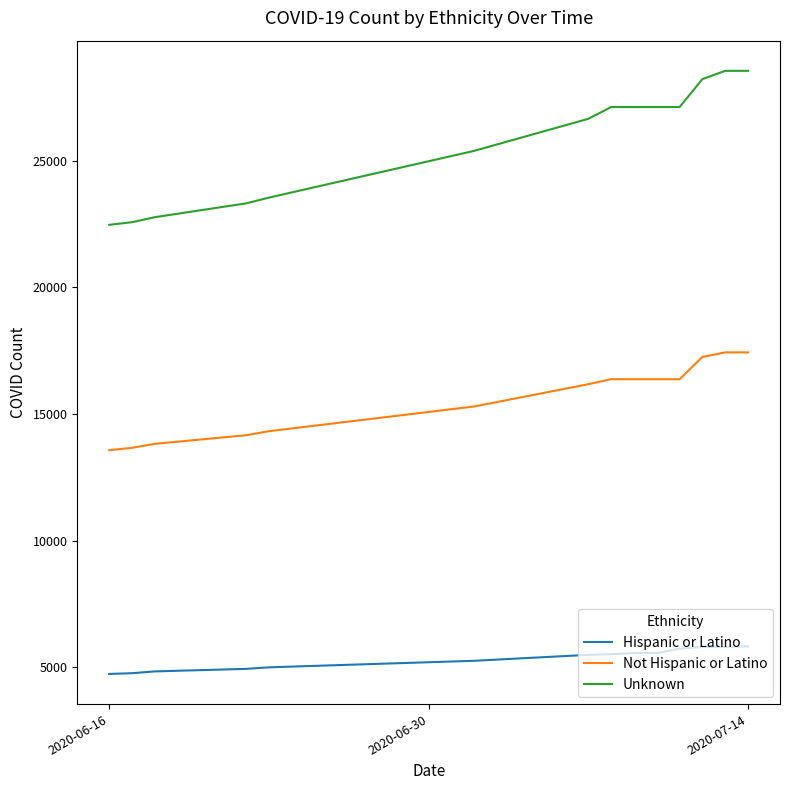

What is the difference between the maximum and minimum values in the Not Hispanic or Latino series?

3860